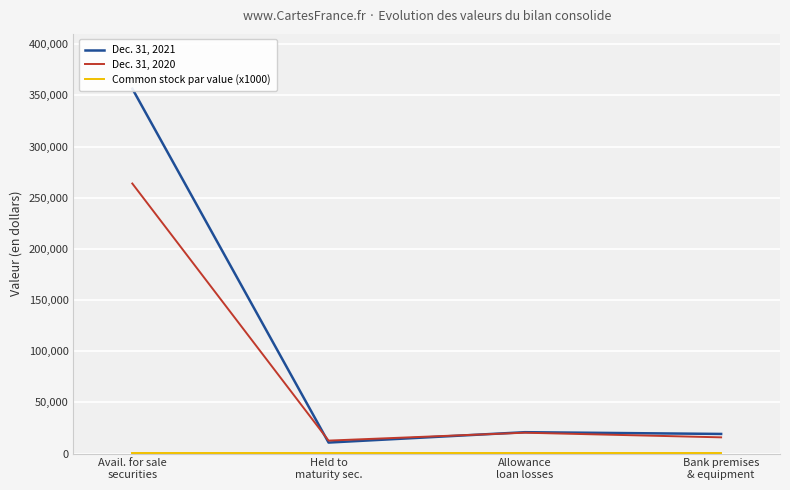

What position from the left is Allowance
loan losses?

3